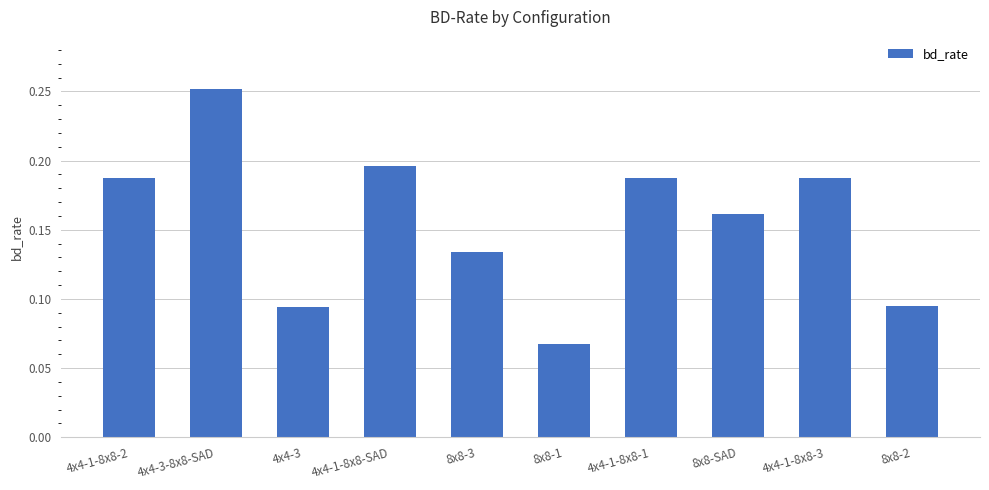

What position from the right is 4x4-1-8x8-3?

2